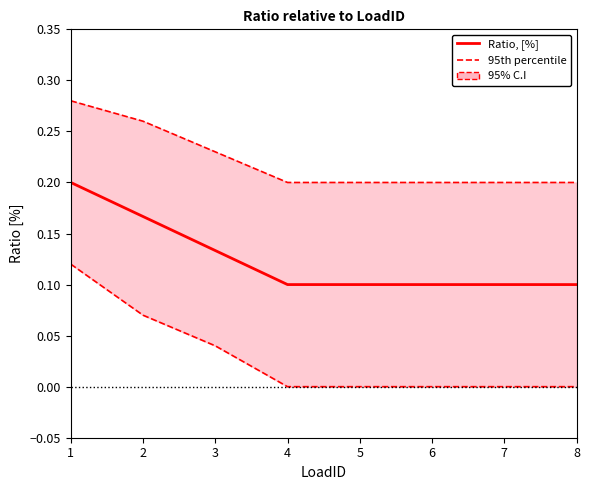

What is the lowest value of the 95th percentile series?

0.2